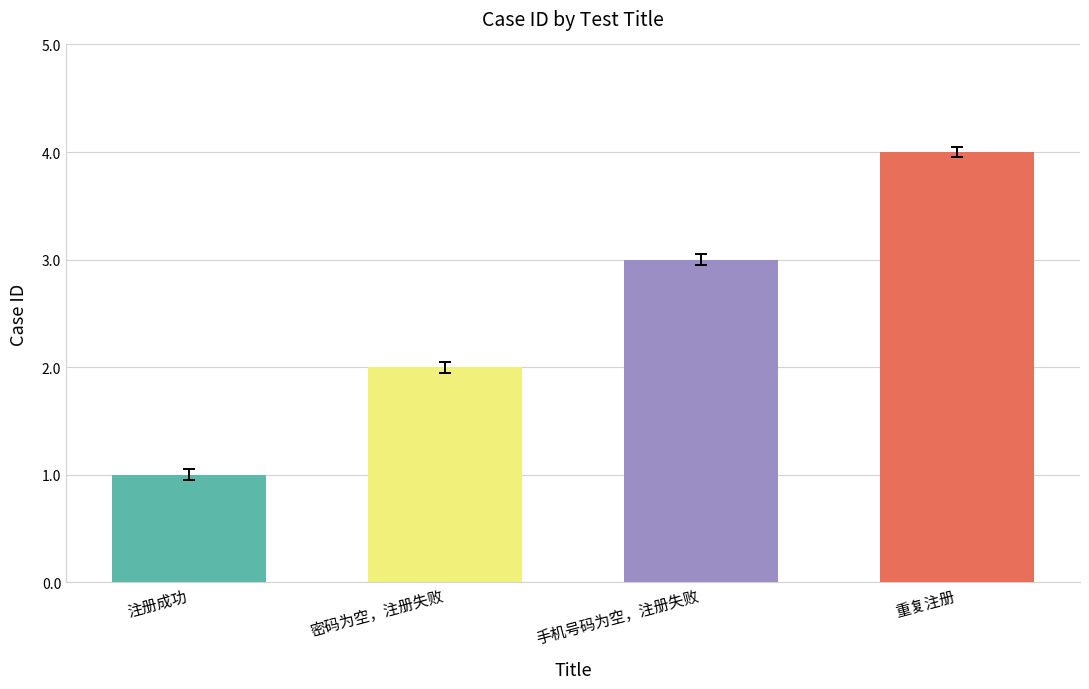

The chart shows a value of 3 at 手机号码为空，注册失败. True or false?

True